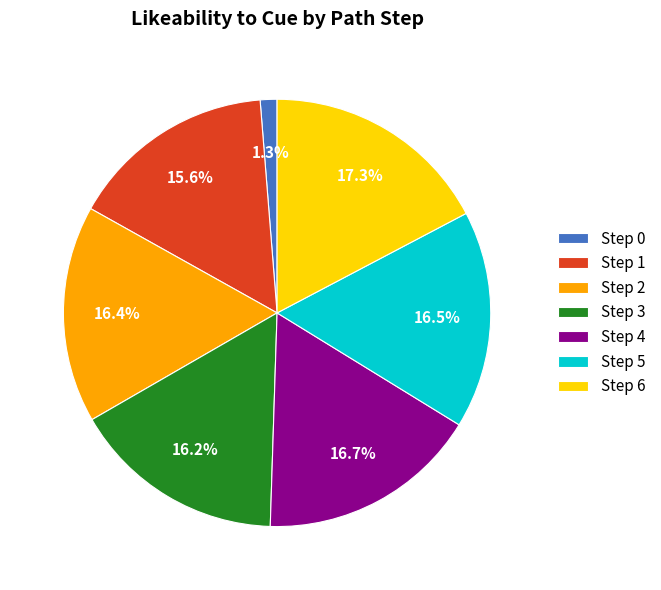

Which slice is the largest?

Step 6